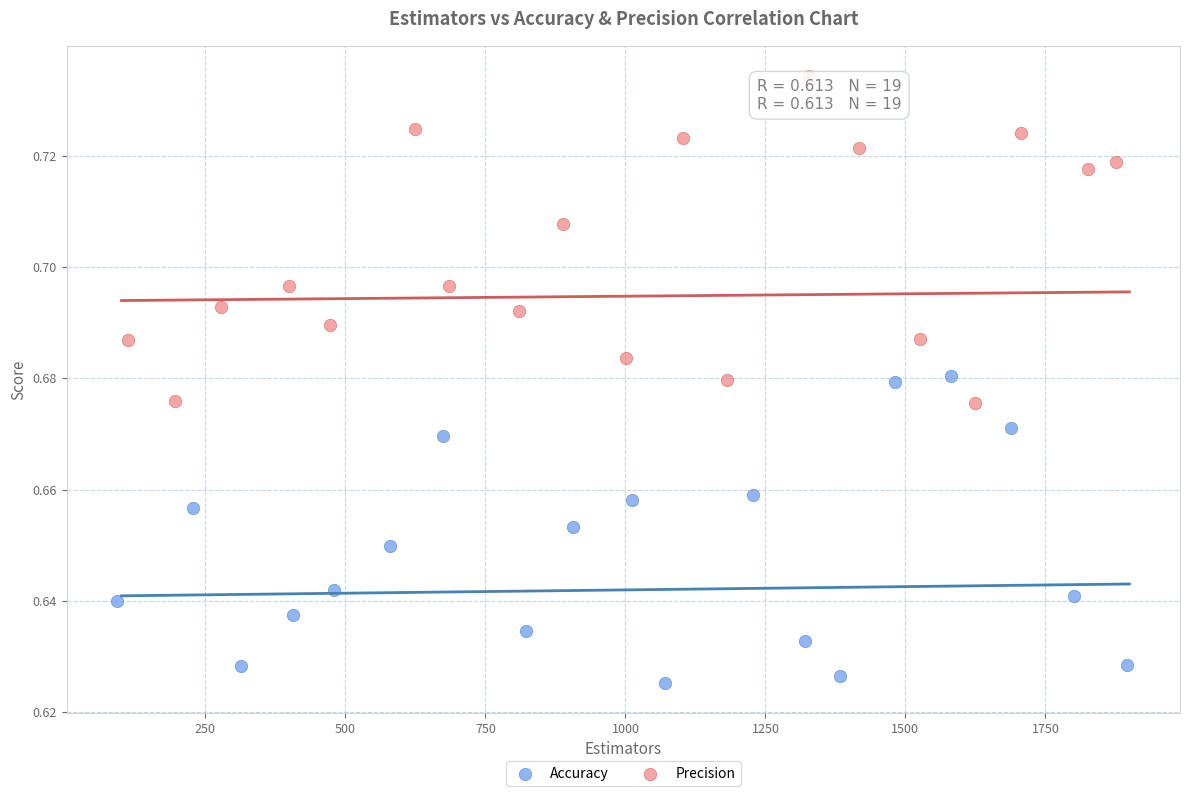

Which series reaches the maximum Y coordinate?

Precision